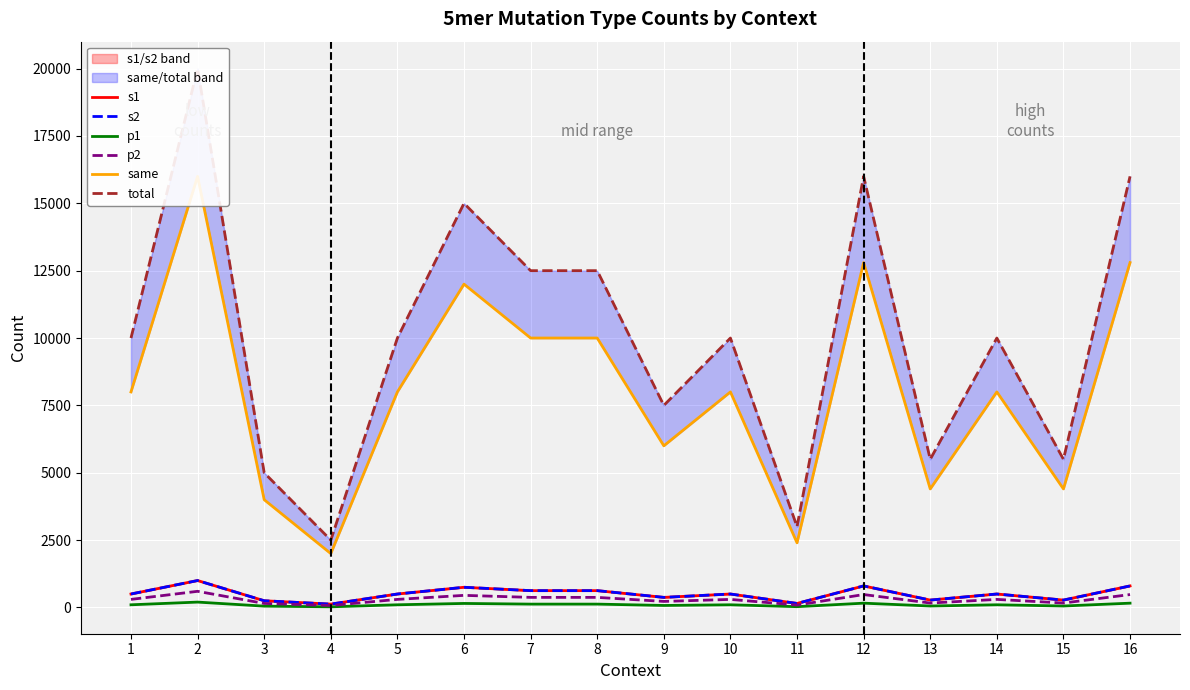

What is the maximum value shown in the chart?

20000